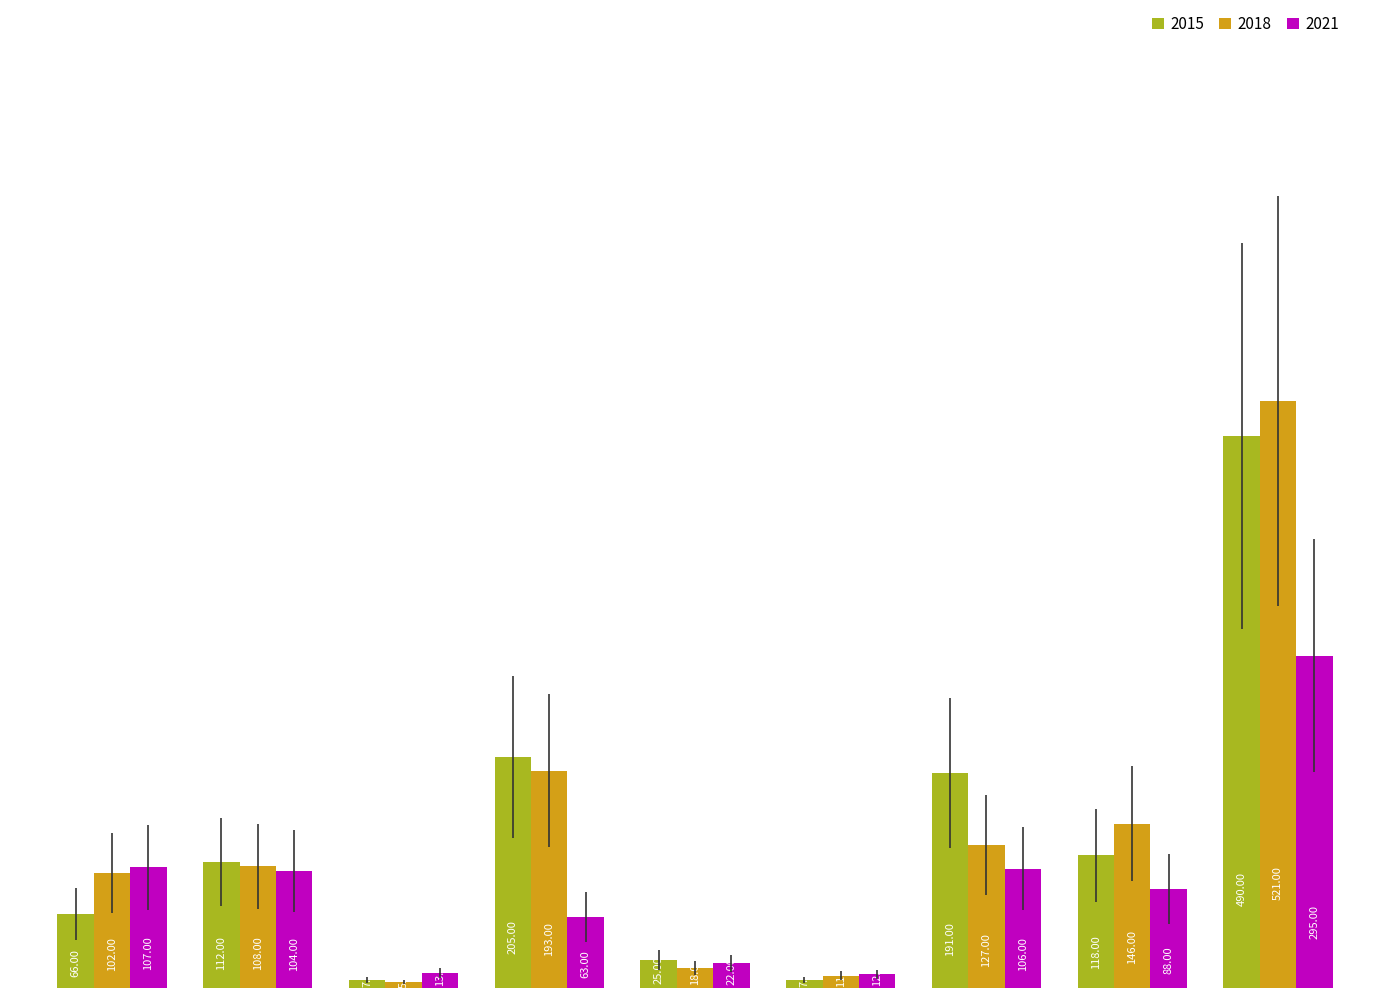

Does the chart contain any negative values?

No